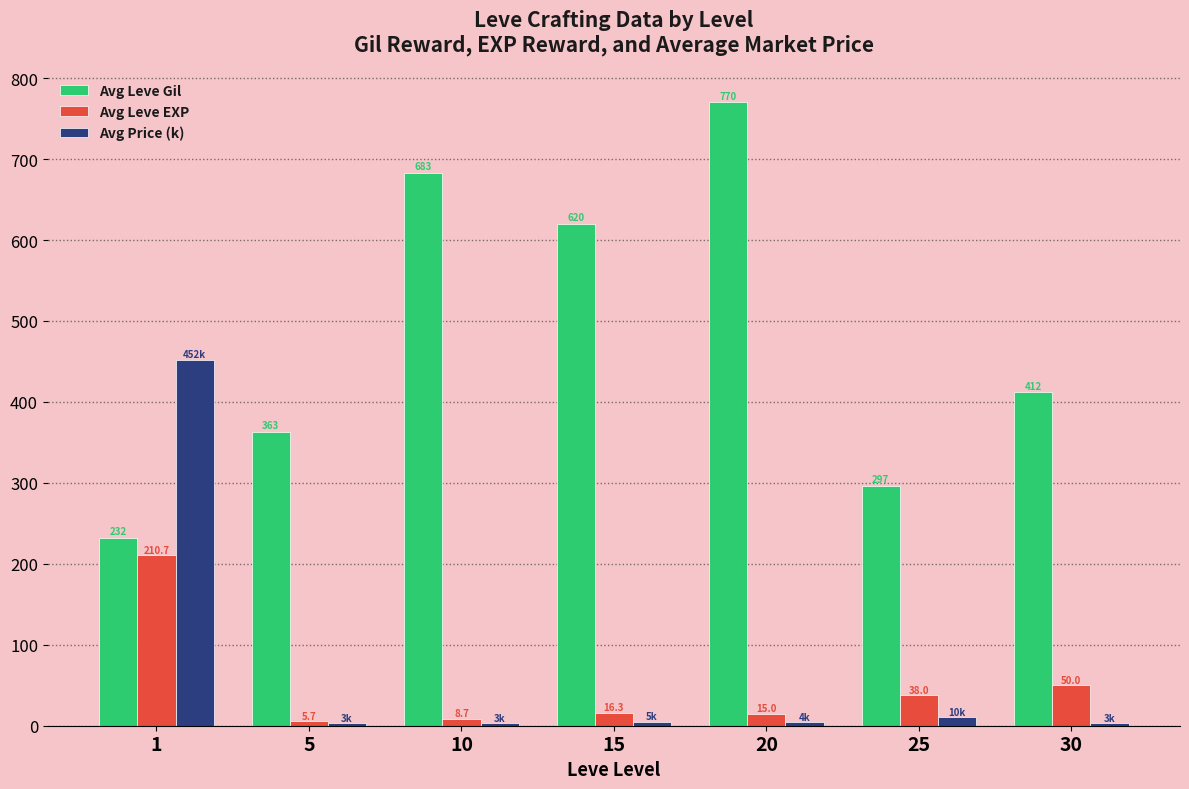

Is it true that Avg Leve Gil equals 160.4 at 5?

False